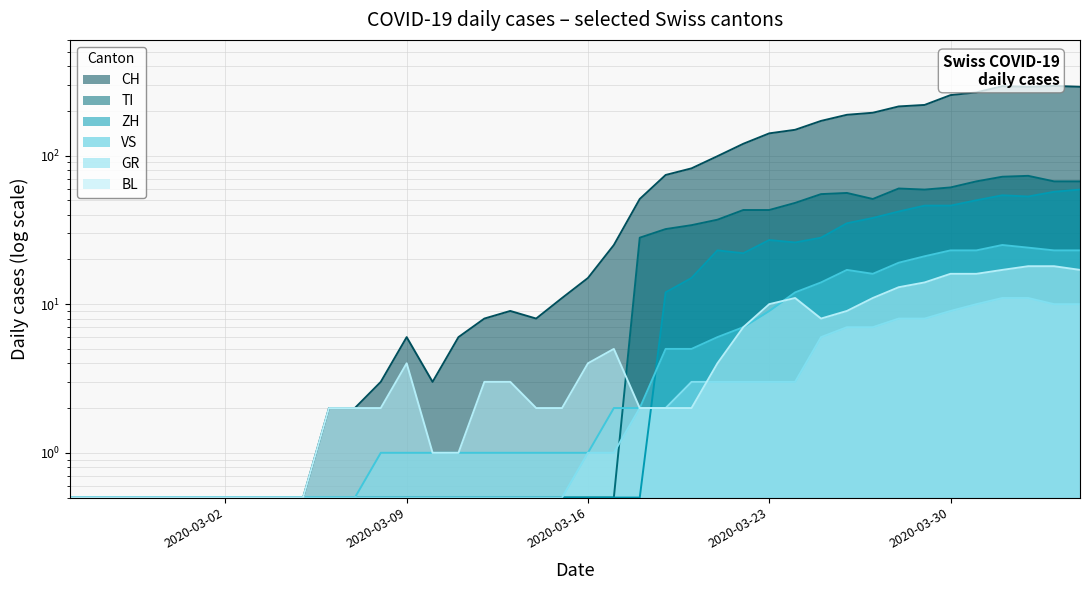

Does the chart have visible grid lines?

Yes